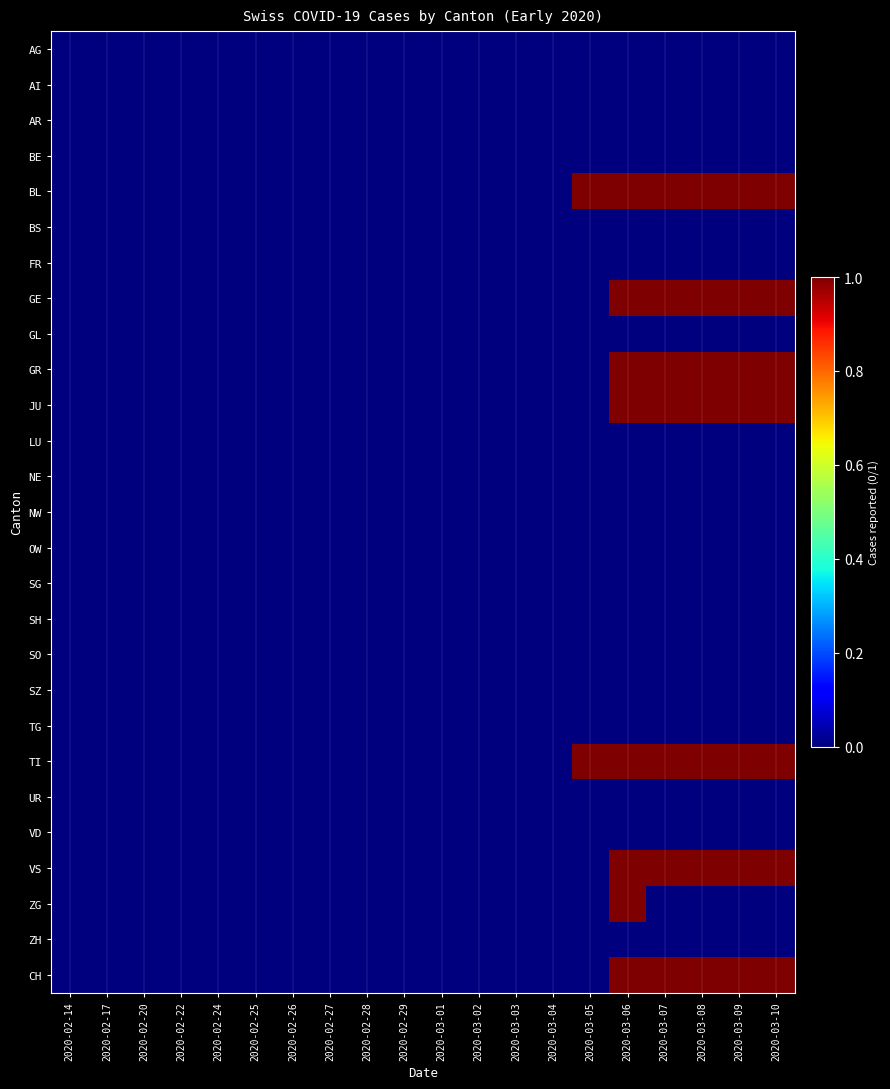

Between 2020-02-14 and 2020-03-01, which series saw the biggest shift?

AG